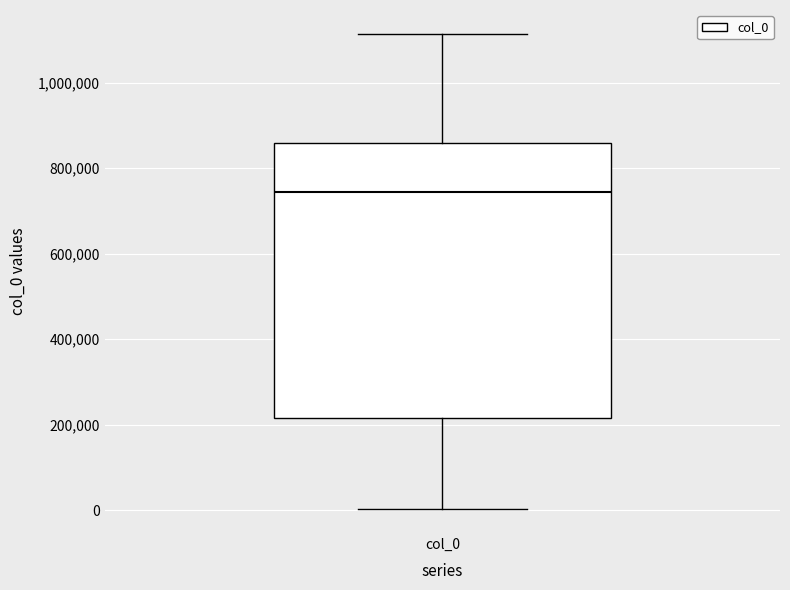

Transcribe this box plot: give where the median line is, the range the box spans, and where the two whiskers end, as read against the y-axis. The values are not printed on the chart, so give them approximately, as read against the axis.

median 740000, box 220000 to 860000, whiskers 0 to 1120000